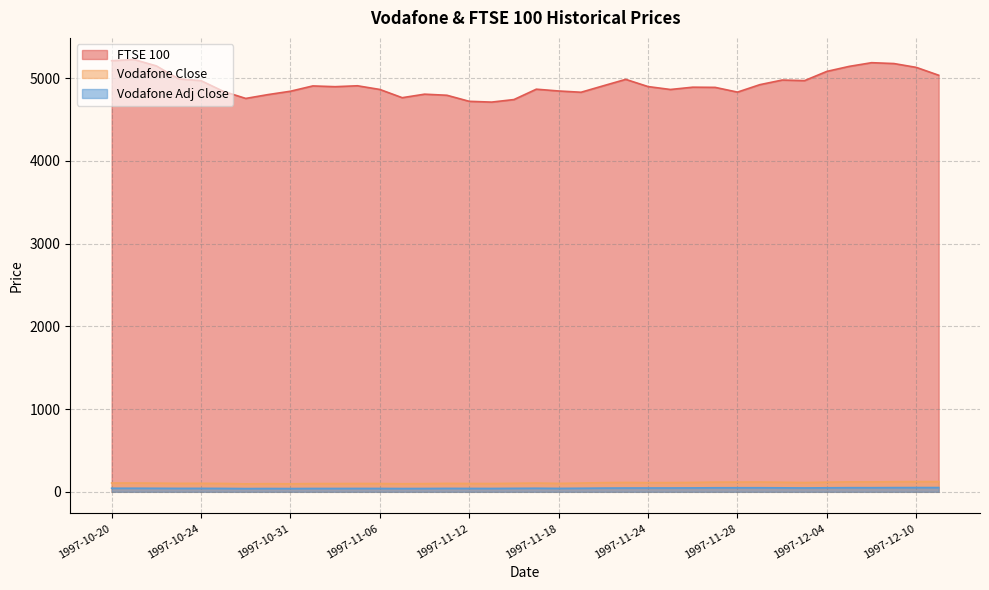

At how many categories does at least one series exceed 2042?

38